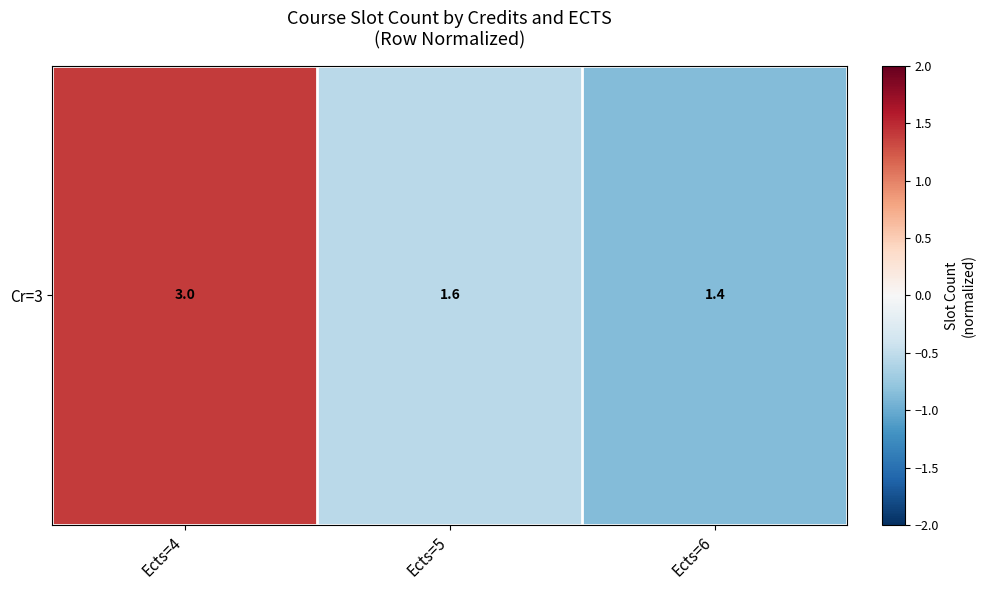

What is the change in value from Ects=4 to Ects=6?

-2.3